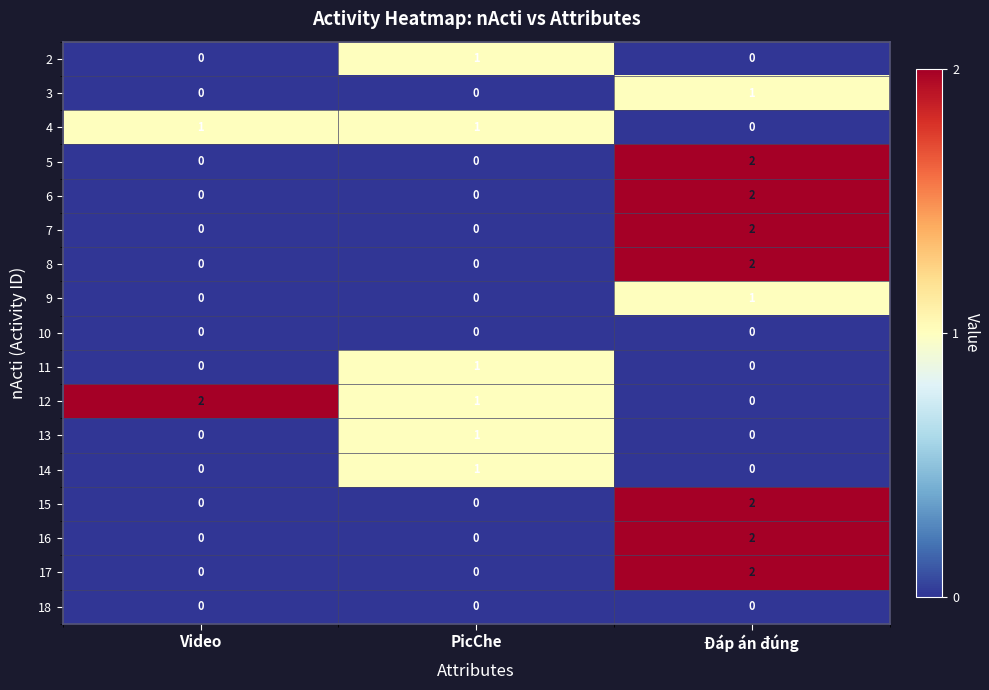

Is it true that 8 equals 1 at Video?

False